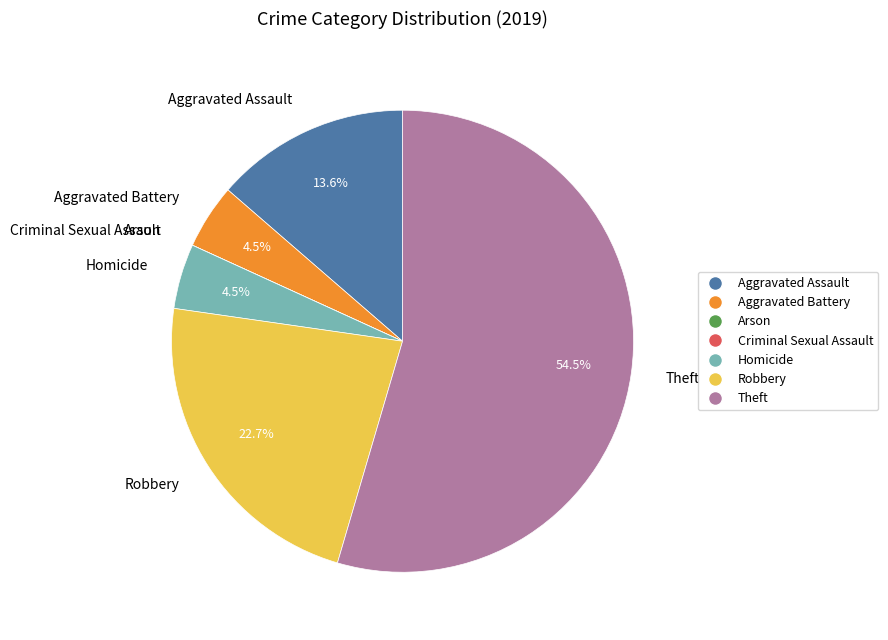

What is the ratio of the value at Theft to the value at Aggravated Assault?

4.0